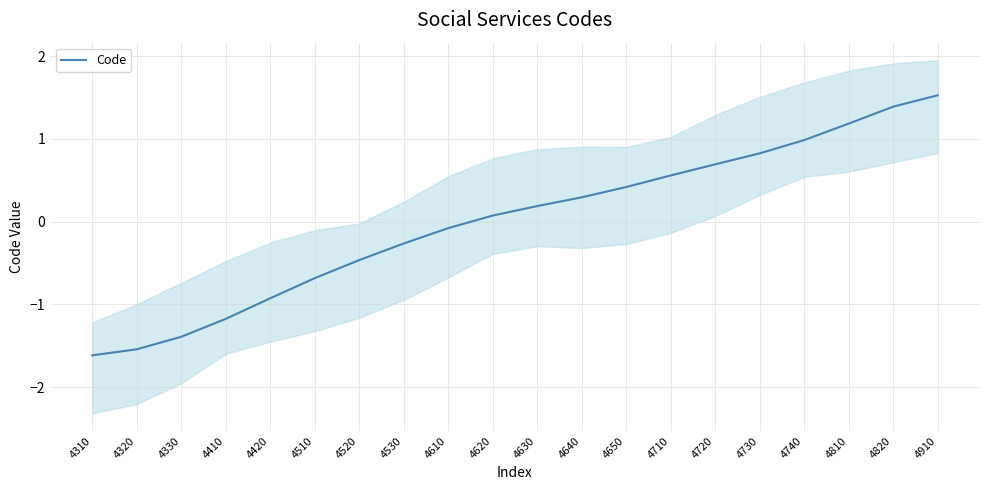

Count the number of values greater than 0.

11